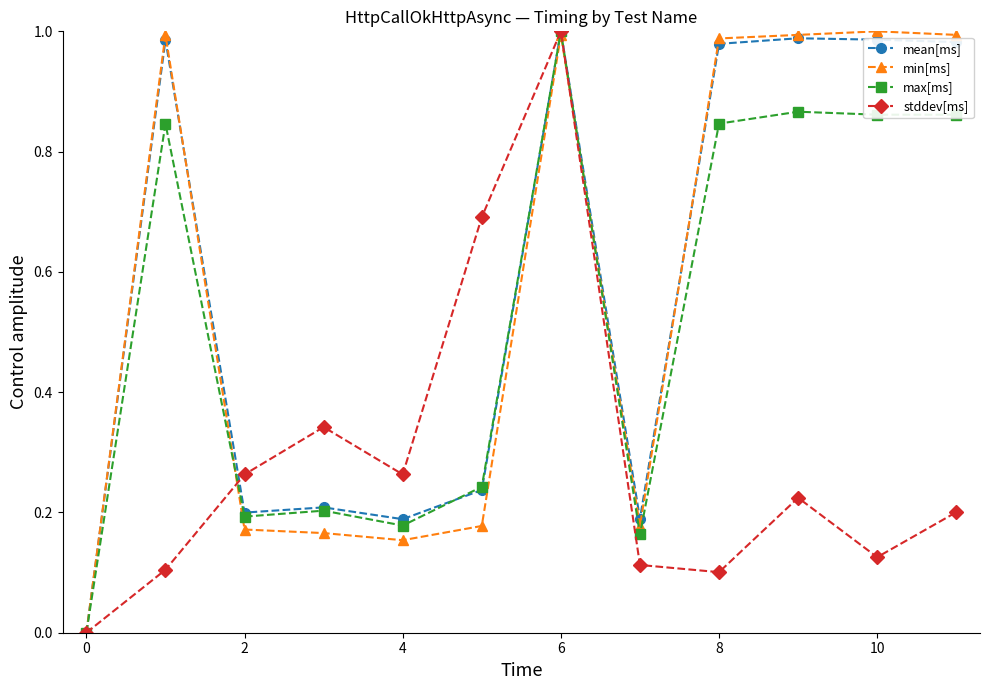

What is the value of the stddev[ms] point at the 6th from the left?

0.7